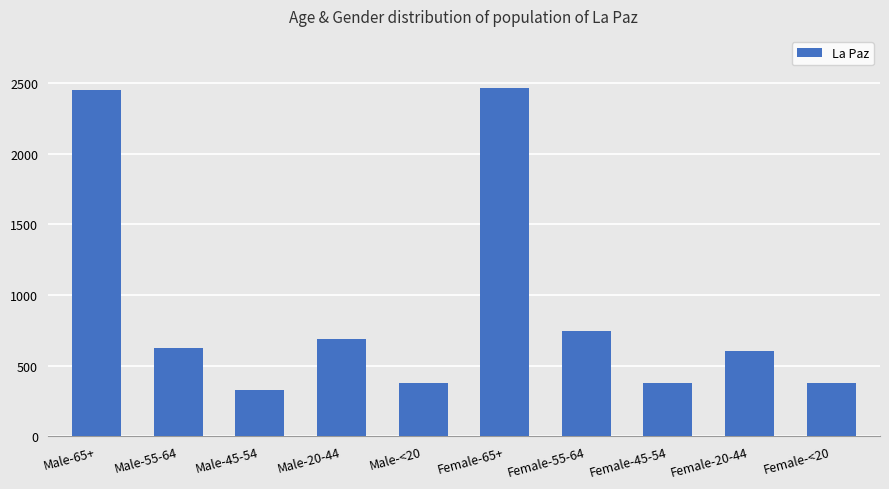

Are the bars horizontal?

No